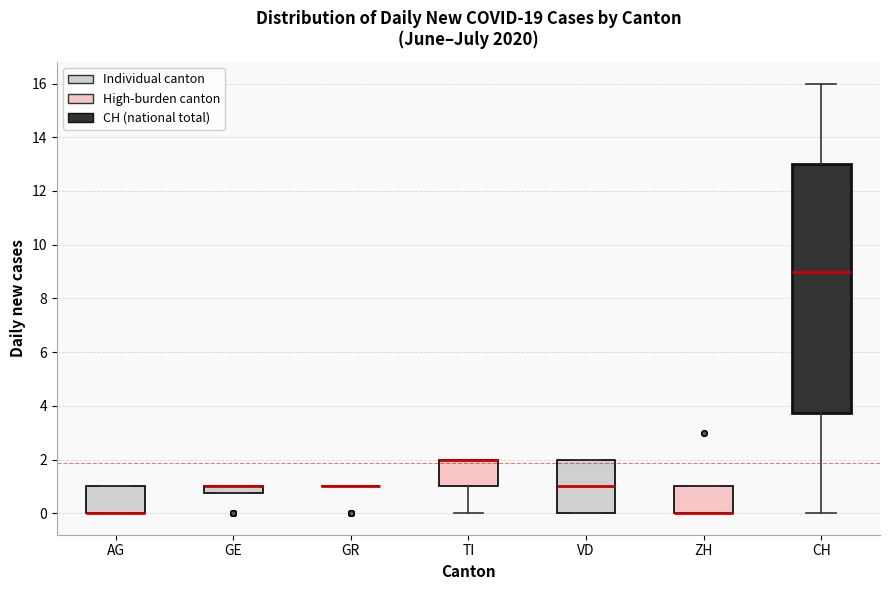

Where does the median line of the box for VD sit on the y-axis? The values are not printed on the chart, so give them approximately, as read against the axis.

1.0